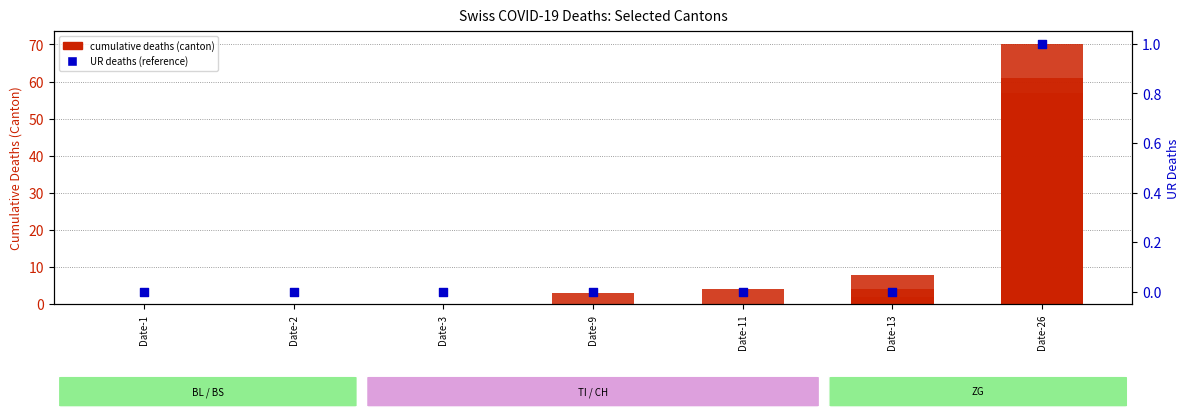

Is the value of UR at Date-1 greater than the value of TI at Date-26?

No